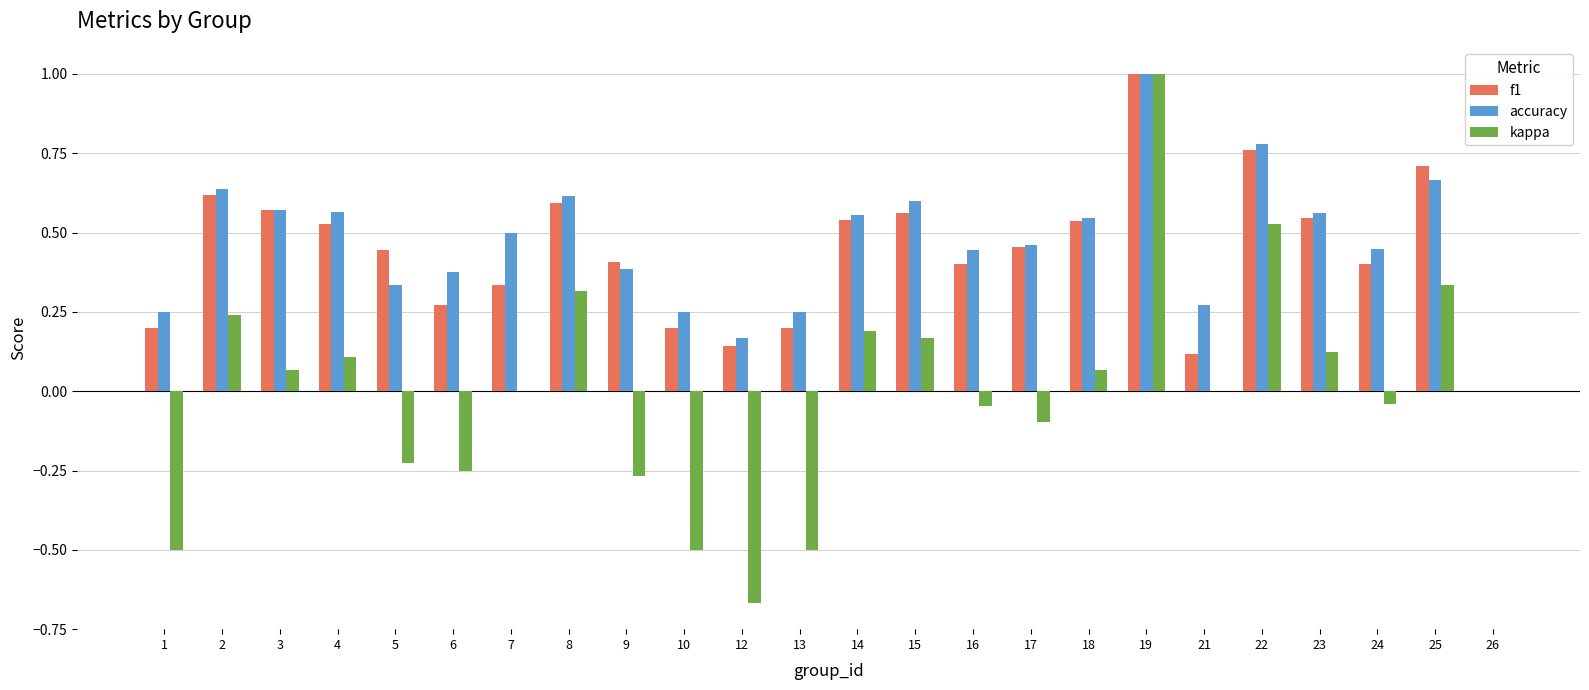

What is the sum of all accuracy values?

11.2